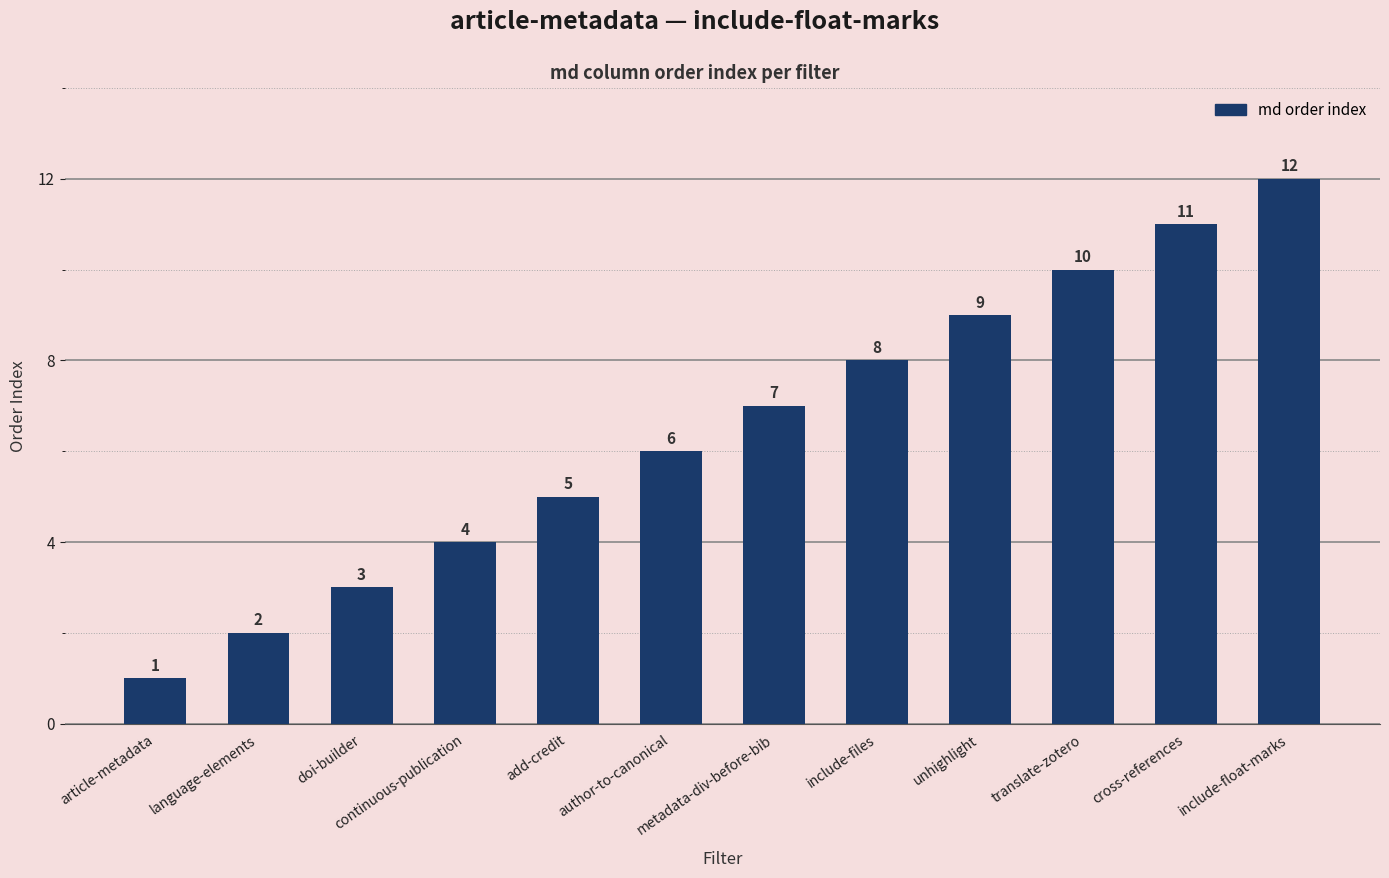

What is the maximum value shown in the chart?

12